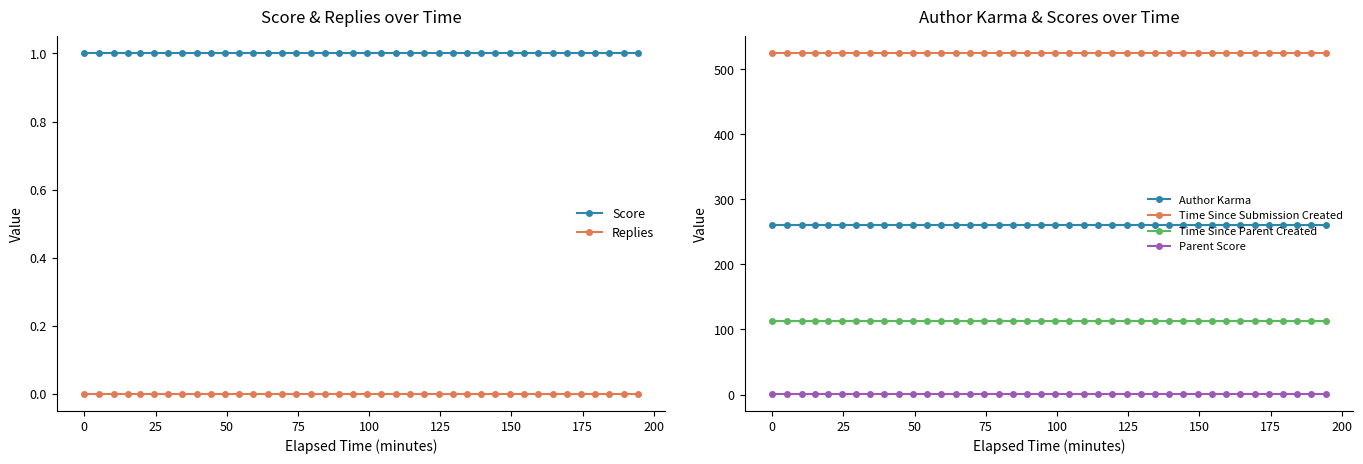

What is the value of the Author Karma point at the 19th from the left?

261